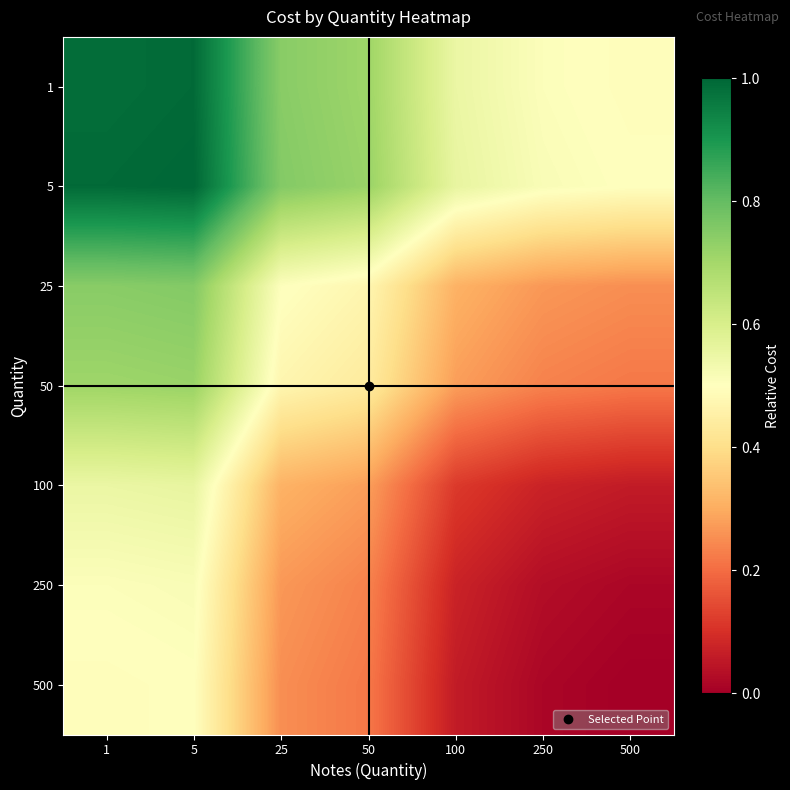

Reading left to right, list all the values displayed in this chart.

1: 1=1.0	5=1.0	25=0.7	50=0.7	100=0.6	250=0.5	500=0.5
5: 1=1.0	5=1.0	25=0.8	50=0.7	100=0.6	250=0.5	500=0.5
25: 1=0.7	5=0.8	25=0.5	50=0.5	100=0.3	250=0.3	500=0.3
50: 1=0.7	5=0.7	25=0.5	50=0.4	100=0.3	250=0.2	500=0.2
100: 1=0.6	5=0.6	25=0.3	50=0.3	100=0.1	250=0.1	500=0.1
250: 1=0.5	5=0.5	25=0.3	50=0.2	100=0.1	250=0.0	500=0.0
500: 1=0.5	5=0.5	25=0.3	50=0.2	100=0.1	250=0.0	500=0.0